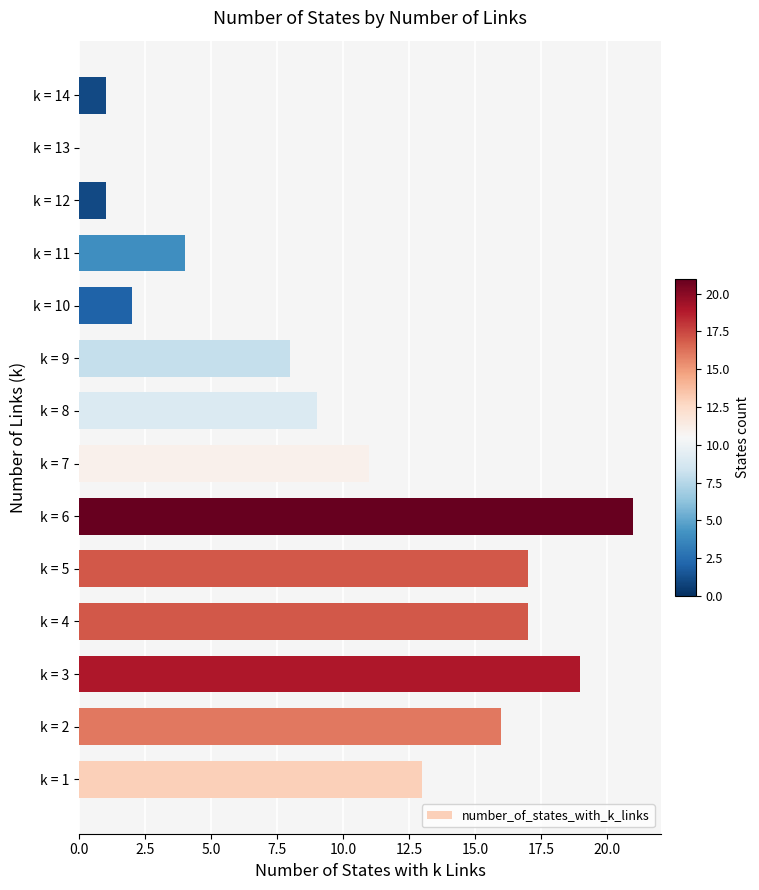

How many series are shown in this chart?

1